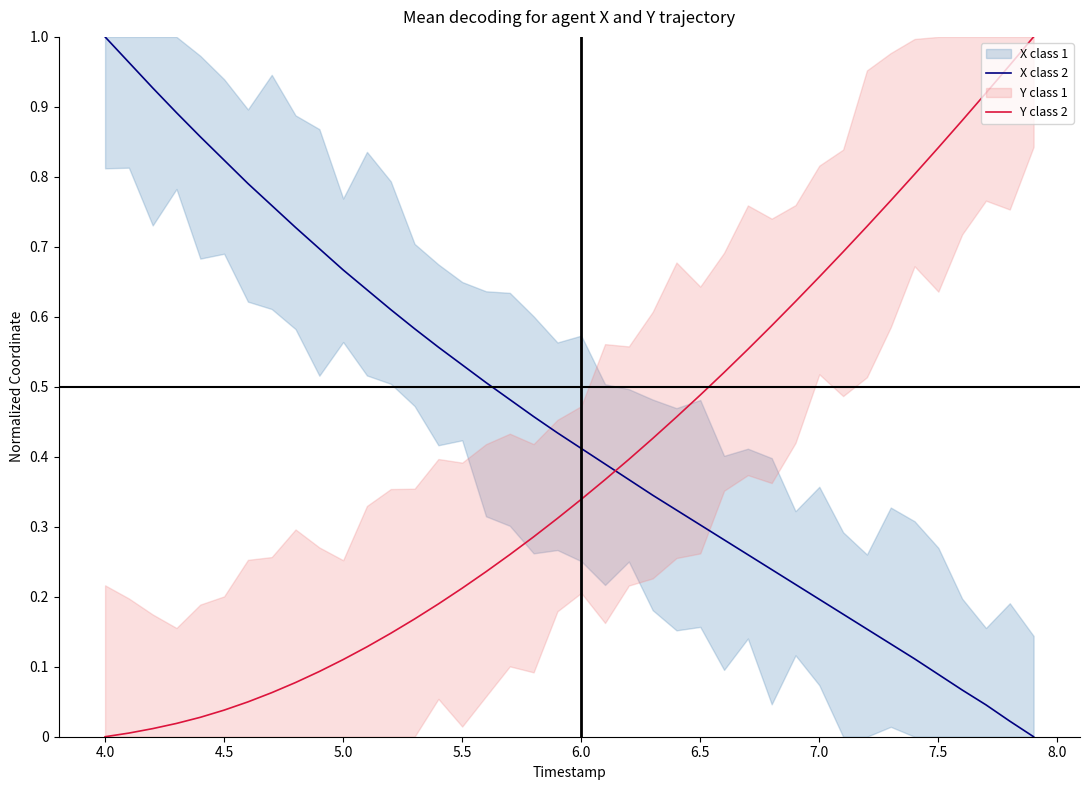

True or false: Y class 2 and X class 2 intersect in this chart.

True